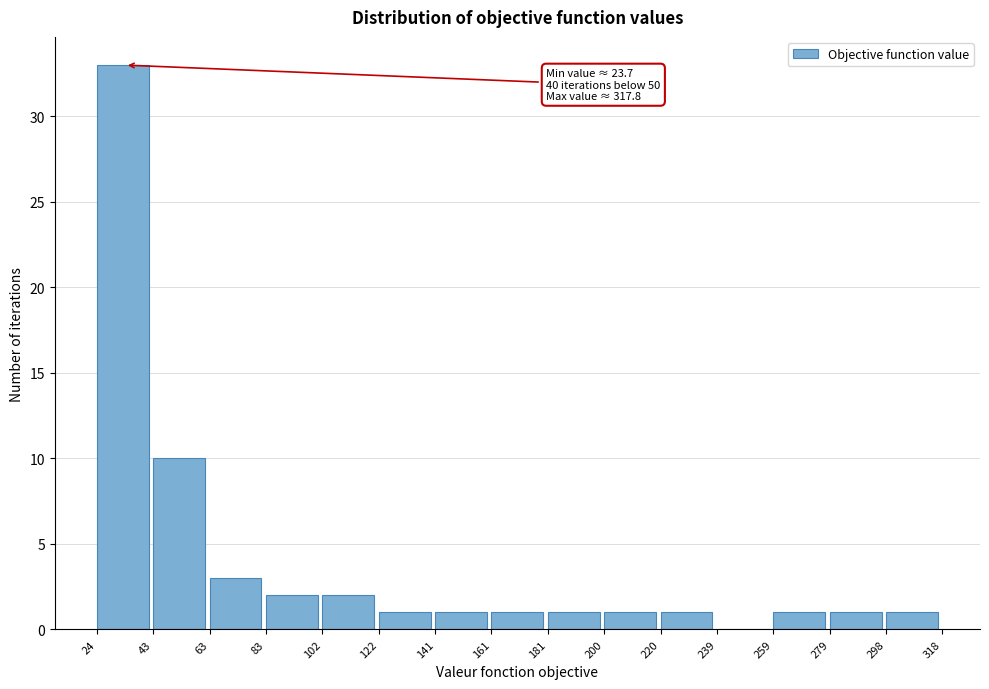

Which range on the x-axis has the tallest bar?

24 to 43